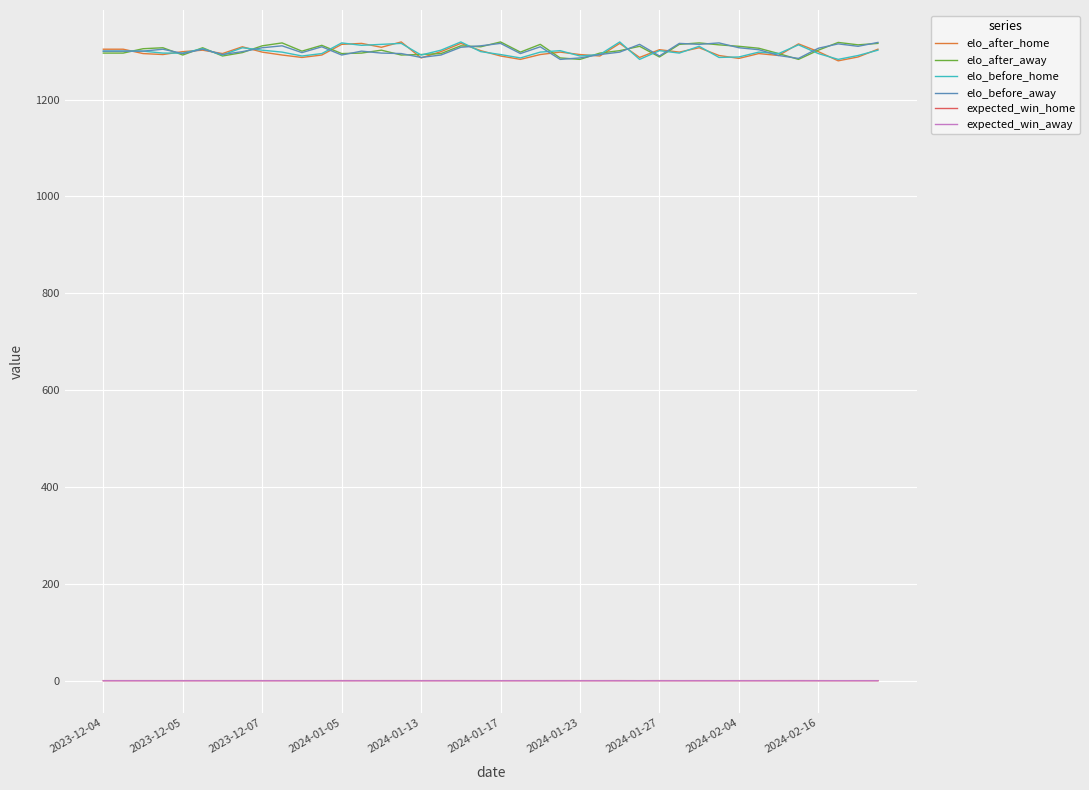

What is the lowest value of the elo_after_home series?

1280.0